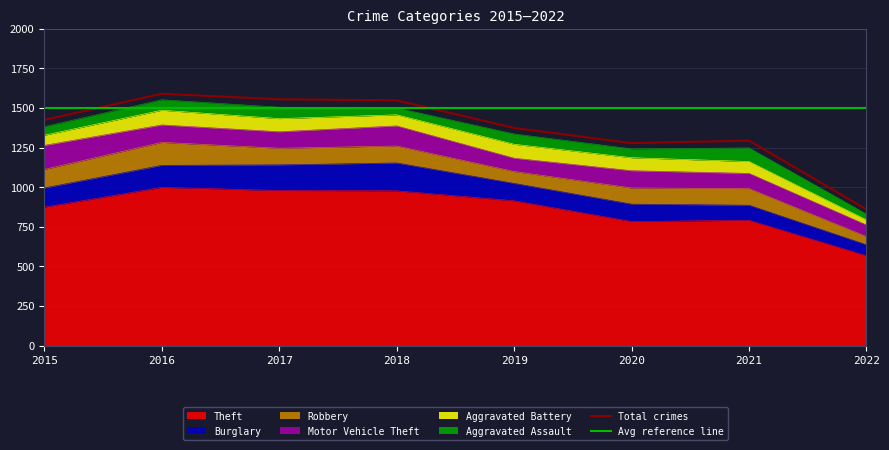

What is the value of the Robbery point at the 2nd from the left?

145